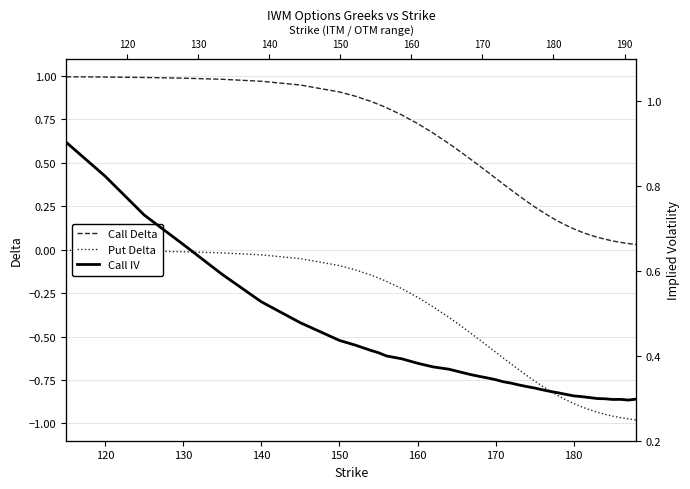

True or false: Call IV and Put Delta intersect in this chart.

False